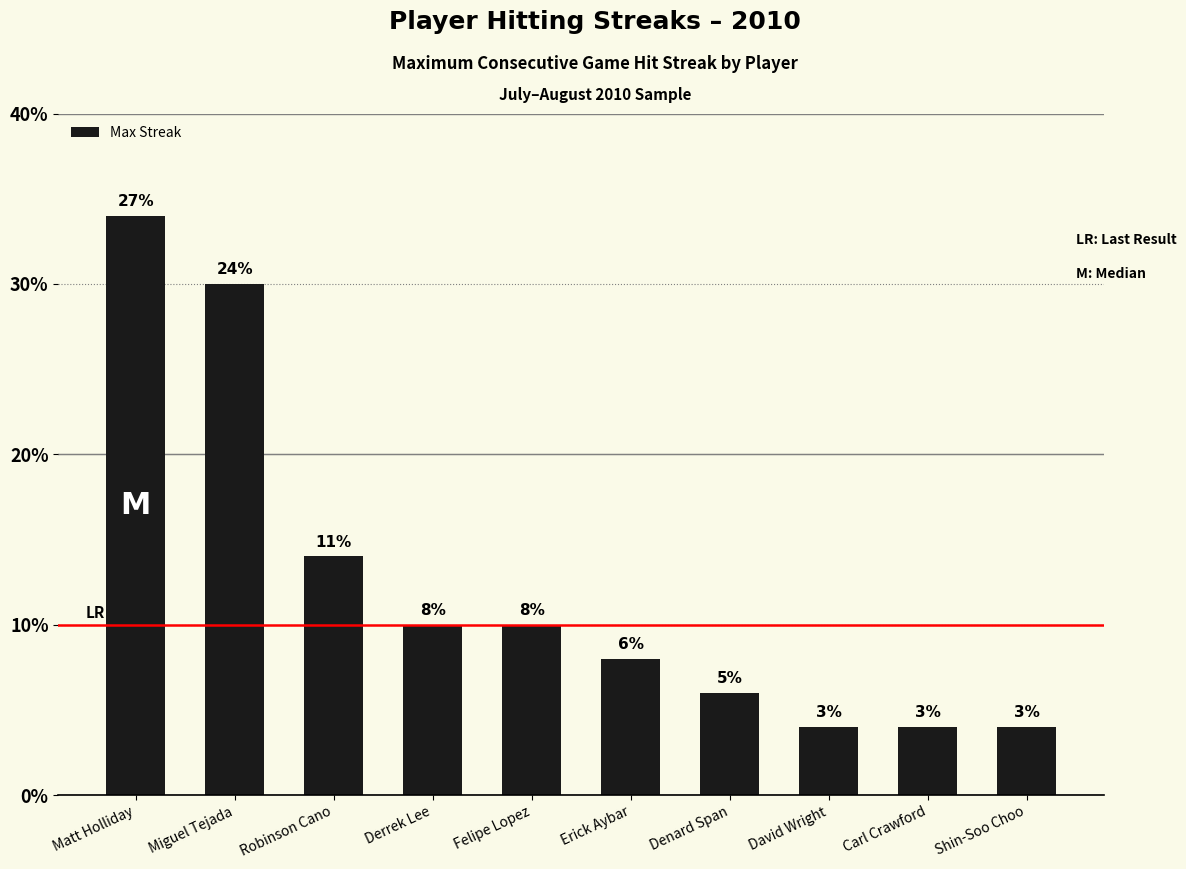

Are the bars horizontal?

No